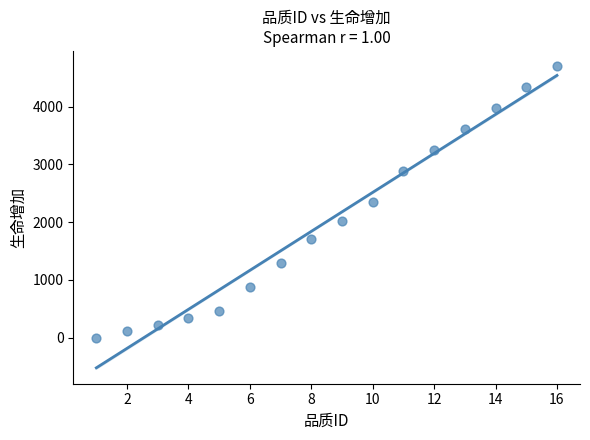

What is the range of Y values (max minus min)?

4700